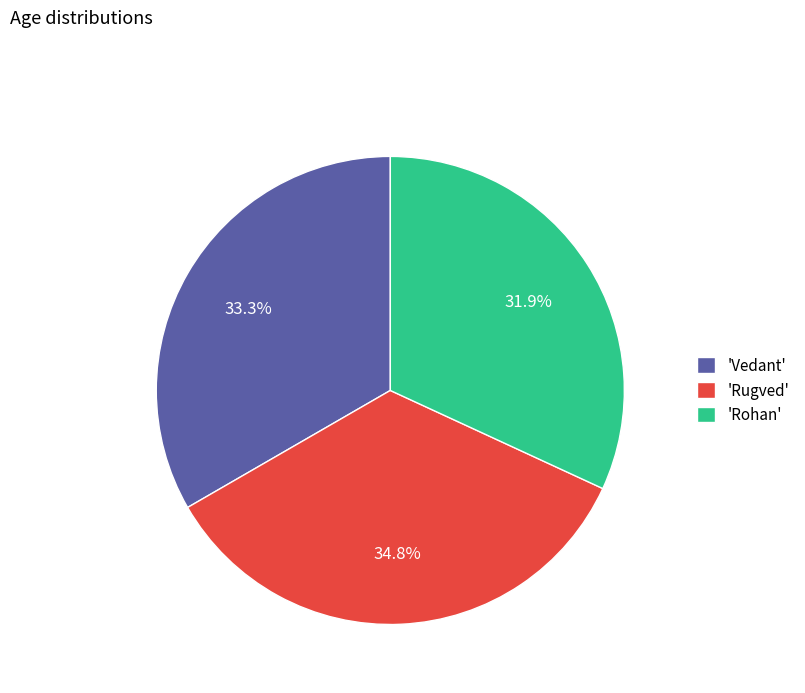

What is the ratio of the value at 'Rugved' to the value at 'Rohan'?

1.1